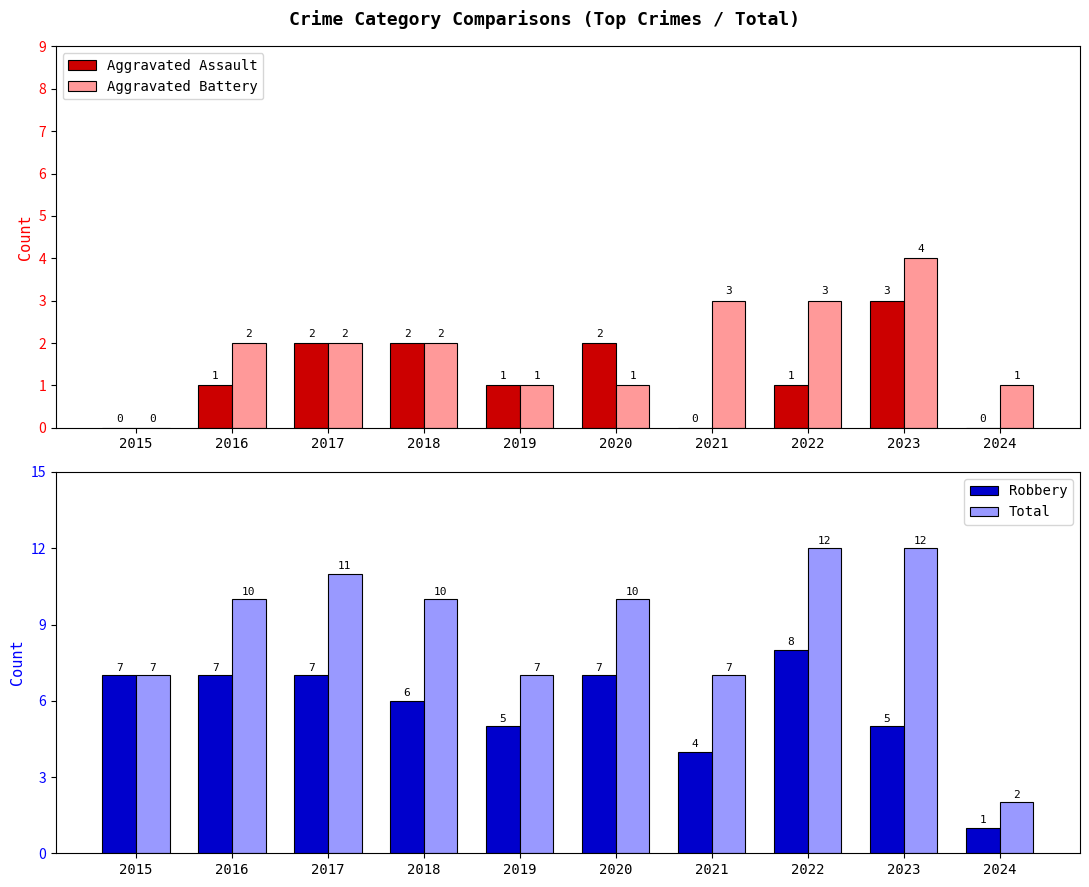

Reading right to left, extract all data points from this chart.

Aggravated Assault: 2024=0	2023=3	2022=1	2021=0	2020=2	2019=1	2018=2	2017=2	2016=1	2015=0
Aggravated Battery: 2024=1	2023=4	2022=3	2021=3	2020=1	2019=1	2018=2	2017=2	2016=2	2015=0
Robbery: 2024=1	2023=5	2022=8	2021=4	2020=7	2019=5	2018=6	2017=7	2016=7	2015=7
Total: 2024=2	2023=12	2022=12	2021=7	2020=10	2019=7	2018=10	2017=11	2016=10	2015=7